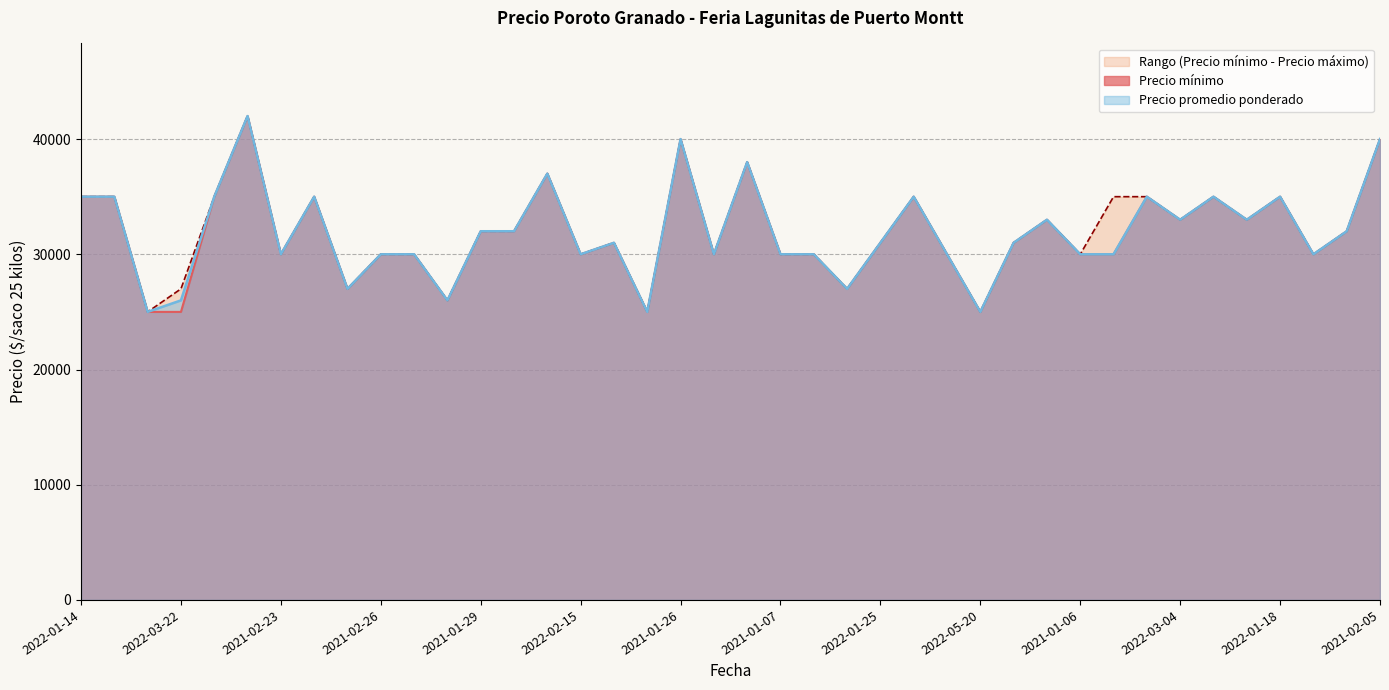

At which category does Precio promedio ponderado reach its first local valley?

2022-04-08